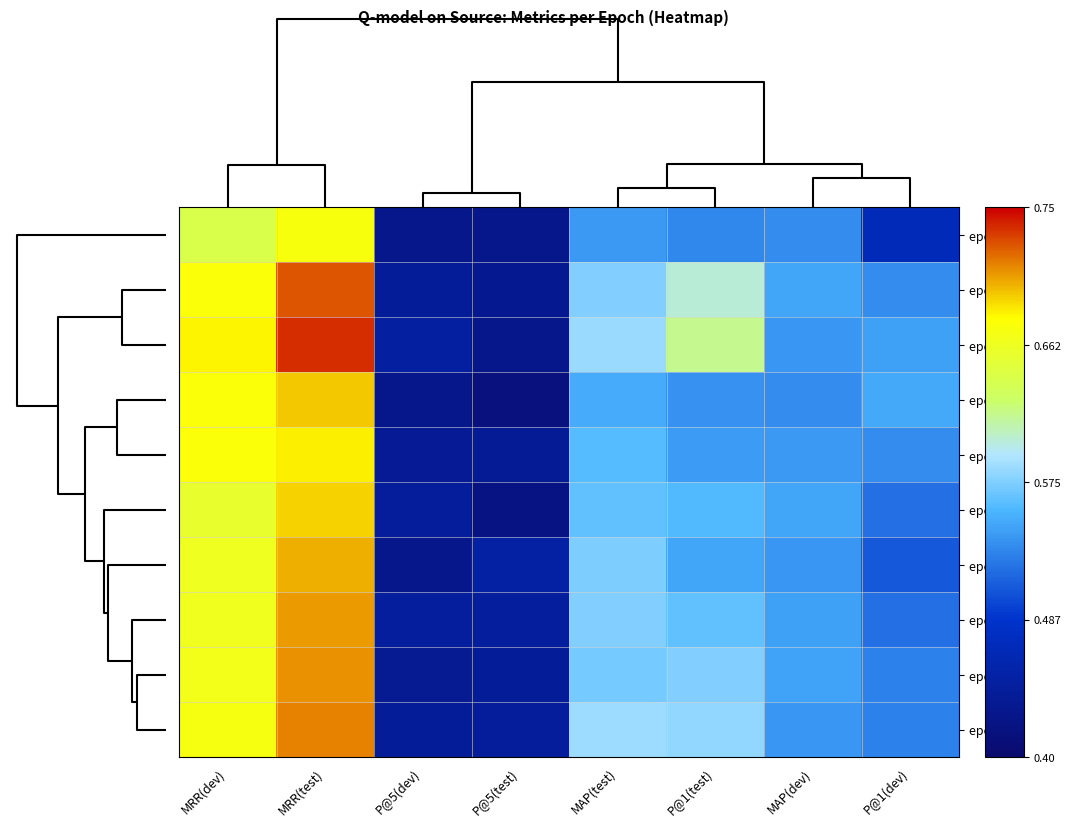

Reading left to right, transcribe all the data shown in this chart.

epoch 3: MRR(dev)=0.4	MRR(test)=0.6	P@5(dev)=-0.8	P@5(test)=-0.8	MAP(test)=-0.2	P@1(test)=-0.2	MAP(dev)=-0.2	P@1(dev)=-0.6
epoch 4: MRR(dev)=0.6	MRR(test)=0.9	P@5(dev)=-0.8	P@5(test)=-0.8	MAP(test)=0.0	P@1(test)=0.2	MAP(dev)=-0.1	P@1(dev)=-0.2
epoch 6: MRR(dev)=0.6	MRR(test)=0.9	P@5(dev)=-0.7	P@5(test)=-0.8	MAP(test)=0.1	P@1(test)=0.2	MAP(dev)=-0.2	P@1(dev)=-0.2
epoch 1: MRR(dev)=0.6	MRR(test)=0.7	P@5(dev)=-0.8	P@5(test)=-0.9	MAP(test)=-0.1	P@1(test)=-0.2	MAP(dev)=-0.2	P@1(dev)=-0.1
epoch 8: MRR(dev)=0.6	MRR(test)=0.6	P@5(dev)=-0.8	P@5(test)=-0.8	MAP(test)=-0.1	P@1(test)=-0.2	MAP(dev)=-0.2	P@1(dev)=-0.2
epoch 2: MRR(dev)=0.5	MRR(test)=0.7	P@5(dev)=-0.8	P@5(test)=-0.9	MAP(test)=-0.1	P@1(test)=-0.1	MAP(dev)=-0.2	P@1(dev)=-0.3
epoch 10: MRR(dev)=0.5	MRR(test)=0.7	P@5(dev)=-0.8	P@5(test)=-0.7	MAP(test)=-0.0	P@1(test)=-0.2	MAP(dev)=-0.2	P@1(dev)=-0.4
epoch 7: MRR(dev)=0.5	MRR(test)=0.8	P@5(dev)=-0.7	P@5(test)=-0.7	MAP(test)=0.0	P@1(test)=-0.1	MAP(dev)=-0.2	P@1(dev)=-0.3
epoch 5: MRR(dev)=0.5	MRR(test)=0.8	P@5(dev)=-0.8	P@5(test)=-0.8	MAP(test)=-0.0	P@1(test)=0.0	MAP(dev)=-0.2	P@1(dev)=-0.3
epoch 9: MRR(dev)=0.6	MRR(test)=0.8	P@5(dev)=-0.8	P@5(test)=-0.8	MAP(test)=0.1	P@1(test)=0.0	MAP(dev)=-0.2	P@1(dev)=-0.3